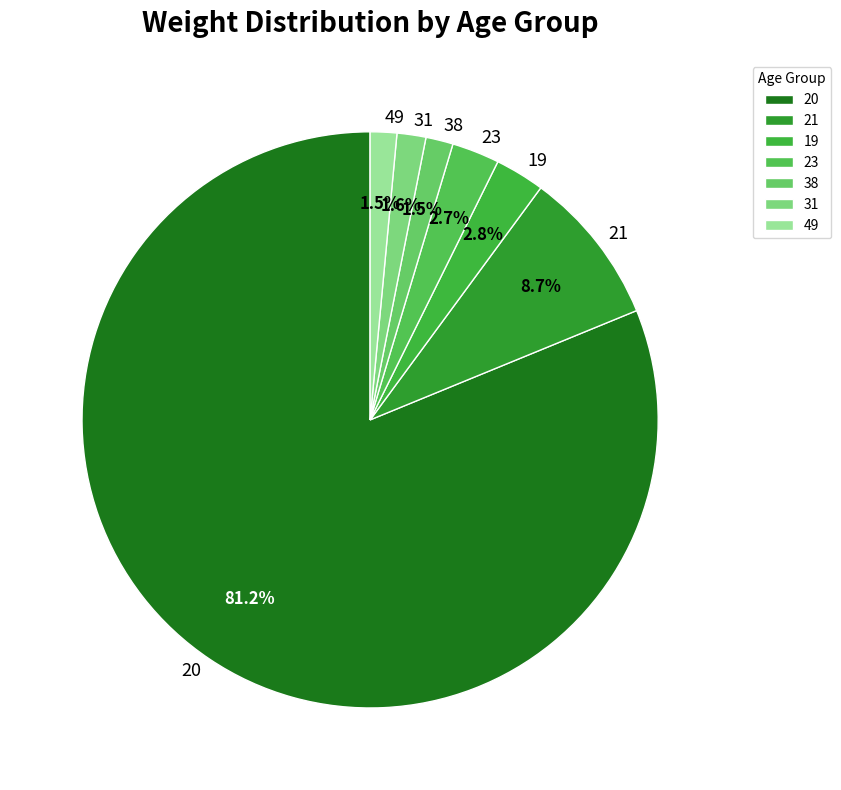

What is the largest slice in the pie chart?

20